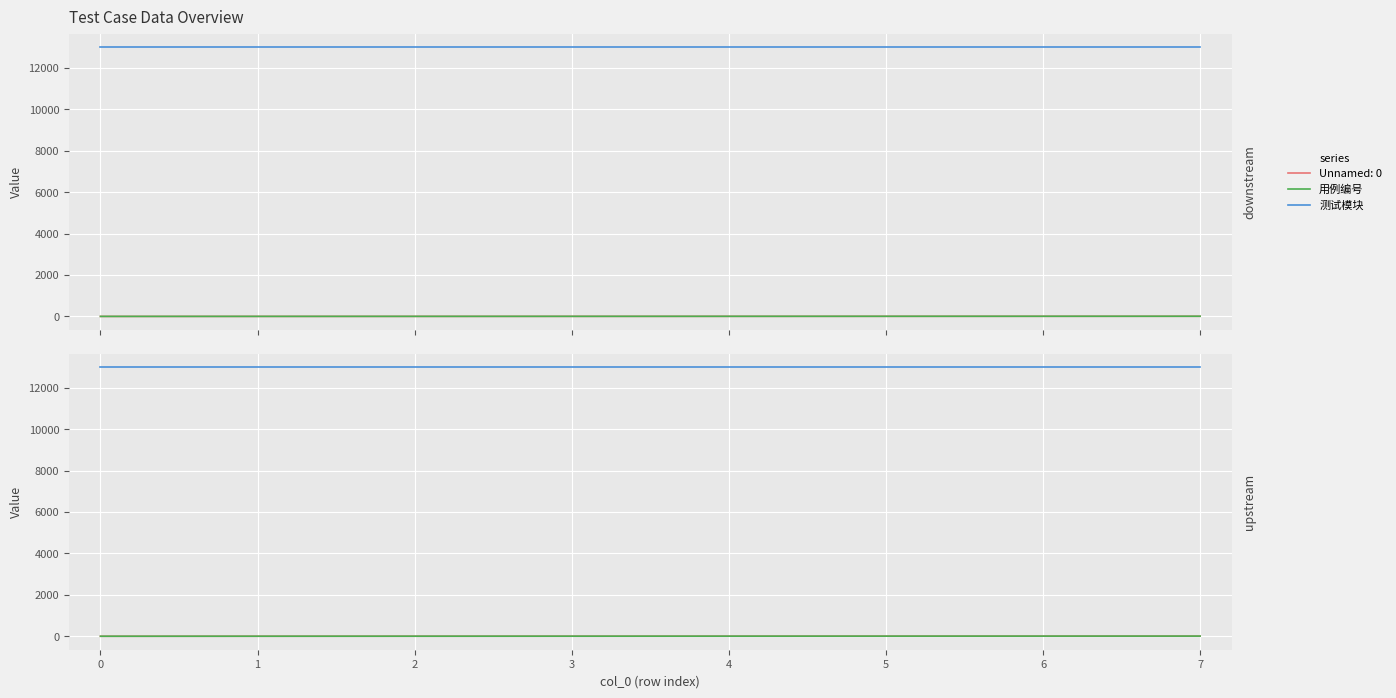

What is the value of the 测试模块 point at the 1st from the left?

13001